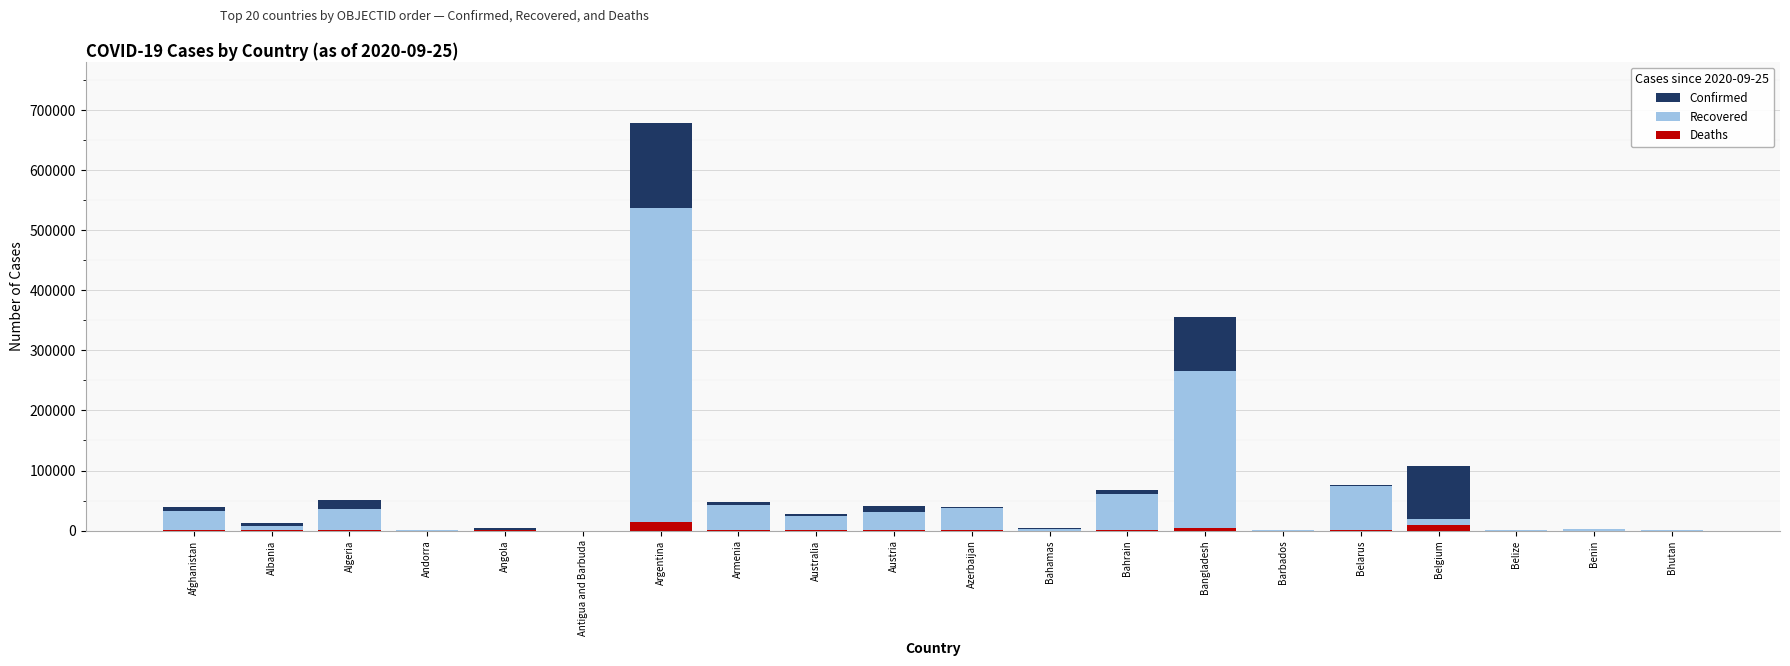

What is the value of the Deaths bar at the 18th from the left?

22